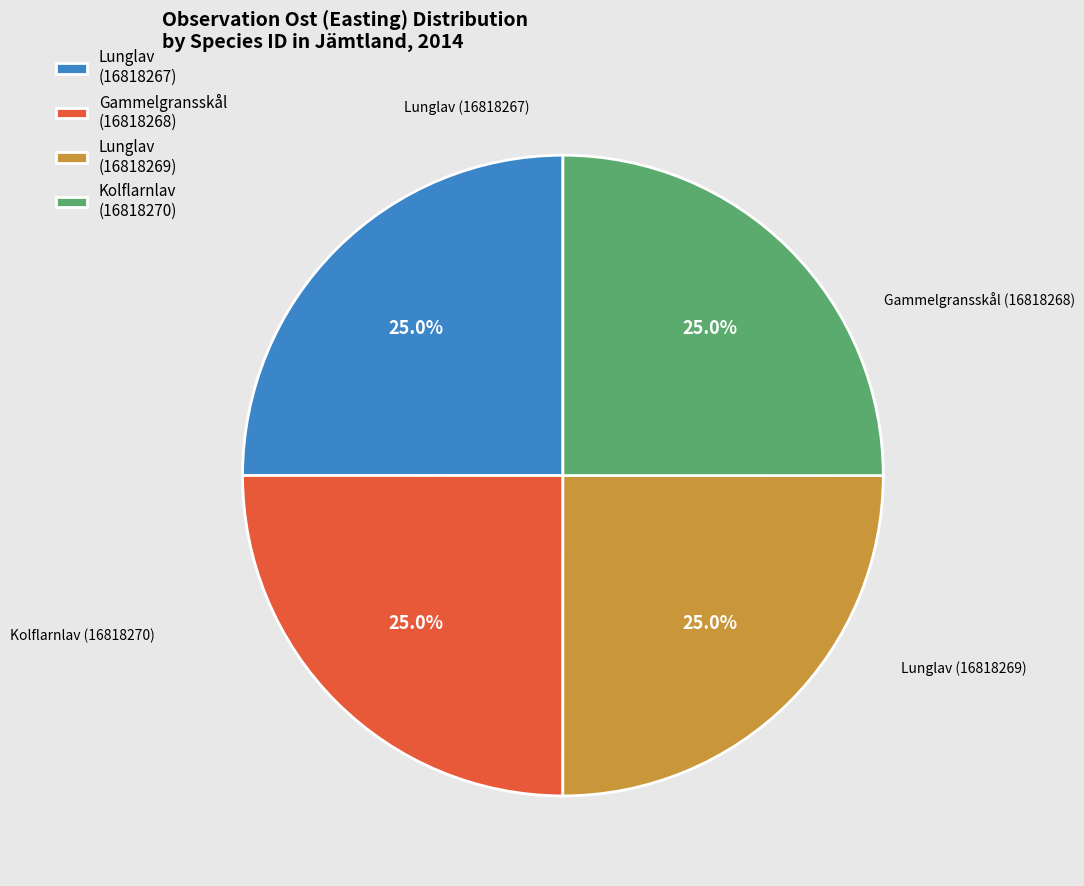

Is Lunglav (16818269) the majority of the pie?

No